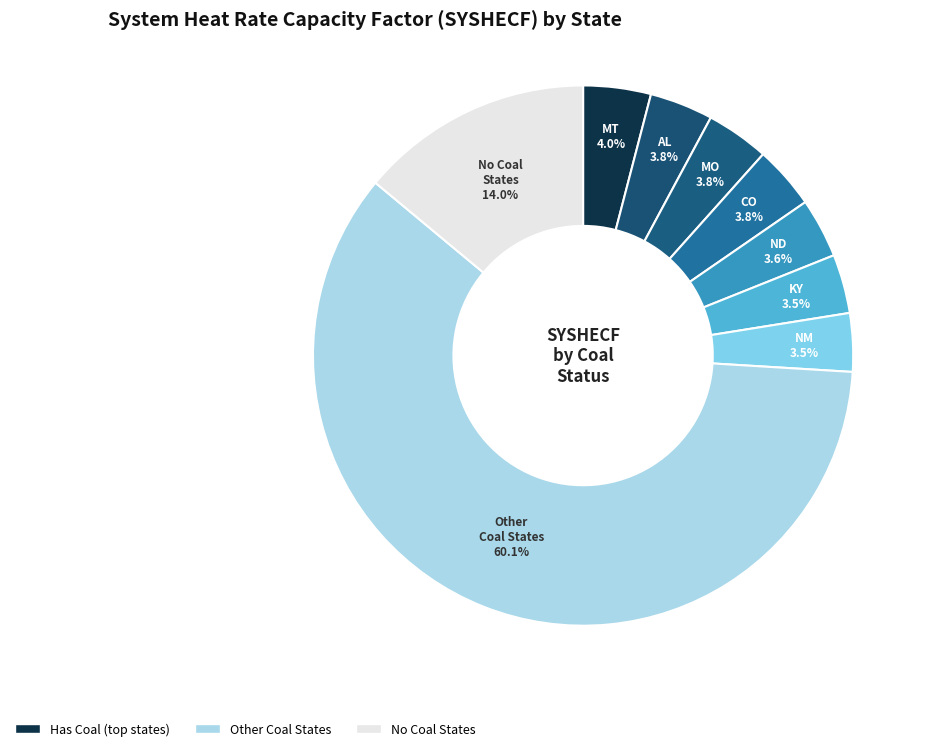

Which category has the biggest portion of the pie?

Other Coal States